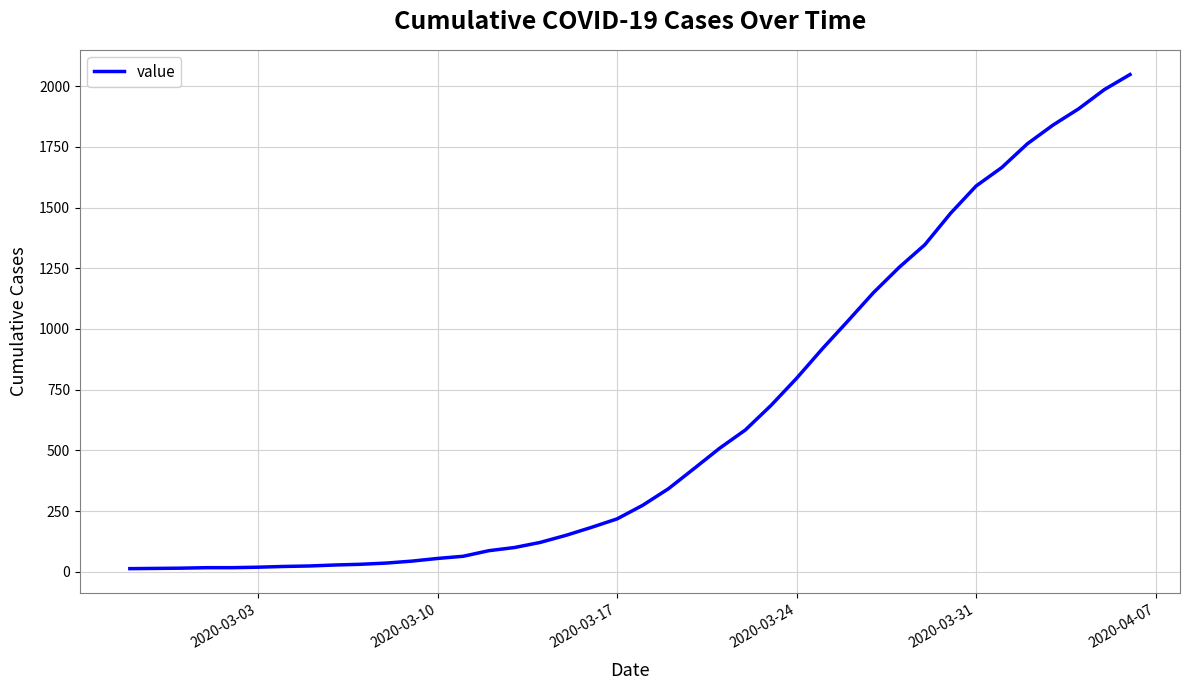

Reading left to right, list all the values displayed in this chart.

13	14	15	17	17	19	22	24	28	31	36	44	55	64	87	100	121	150	183	218	274	342	425	509	584	685	797	918	1033	1150	1254	1347	1476	1589	1665	1763	1840	1907	1986	2048